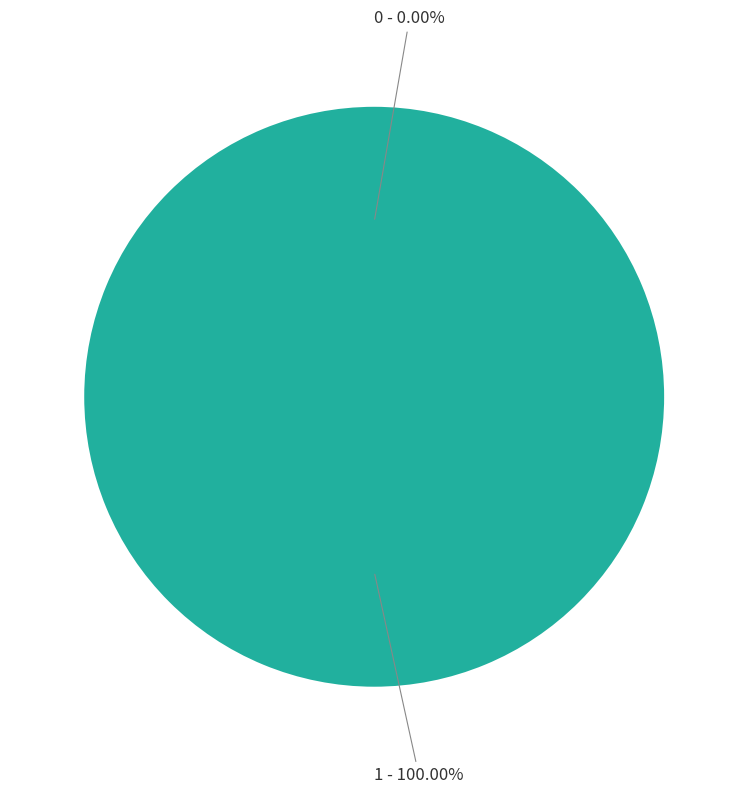

To the nearest percent, what portion does 1 represent?

100%